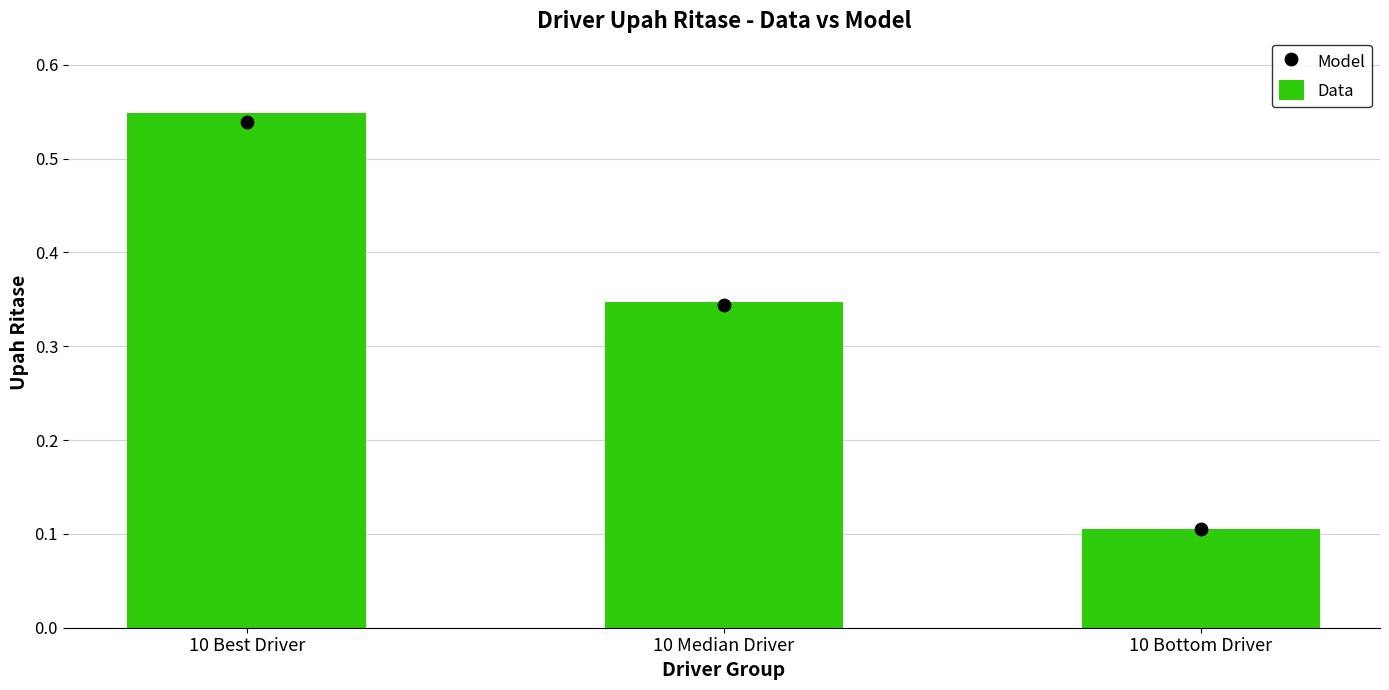

Which series has the largest total across all categories?

Data